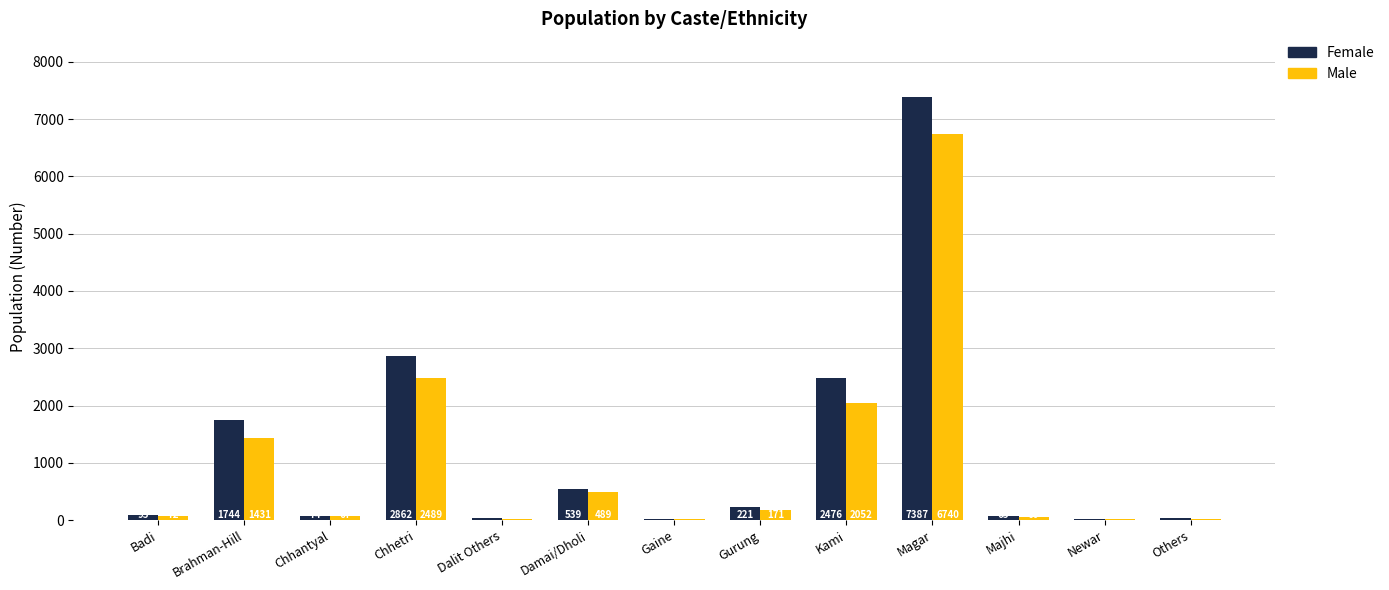

Are the bars grouped side by side (vs. stacked)?

Yes